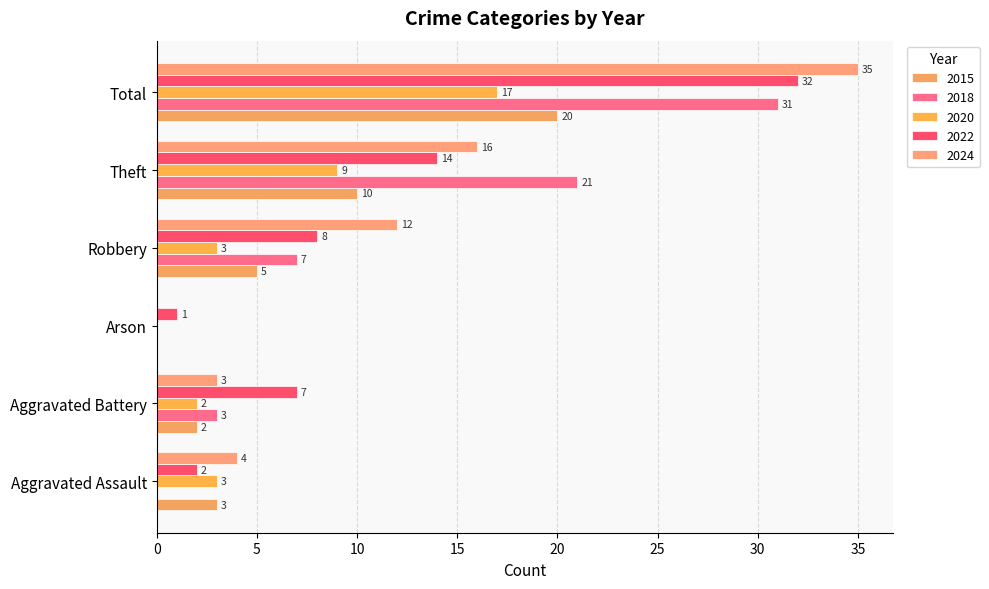

What is the label of the 1st bar from the right?

Total